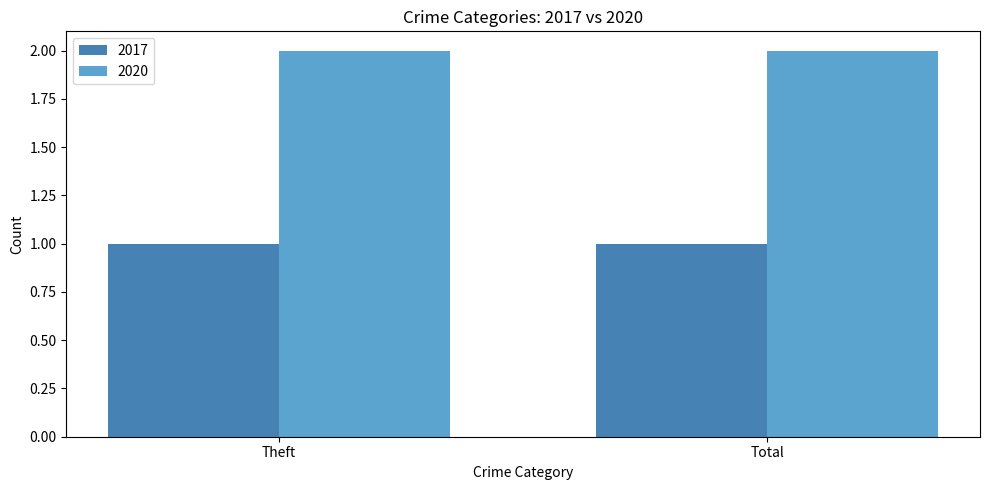

Is the value of 2020 at Theft greater than the value of 2017 at Theft?

Yes